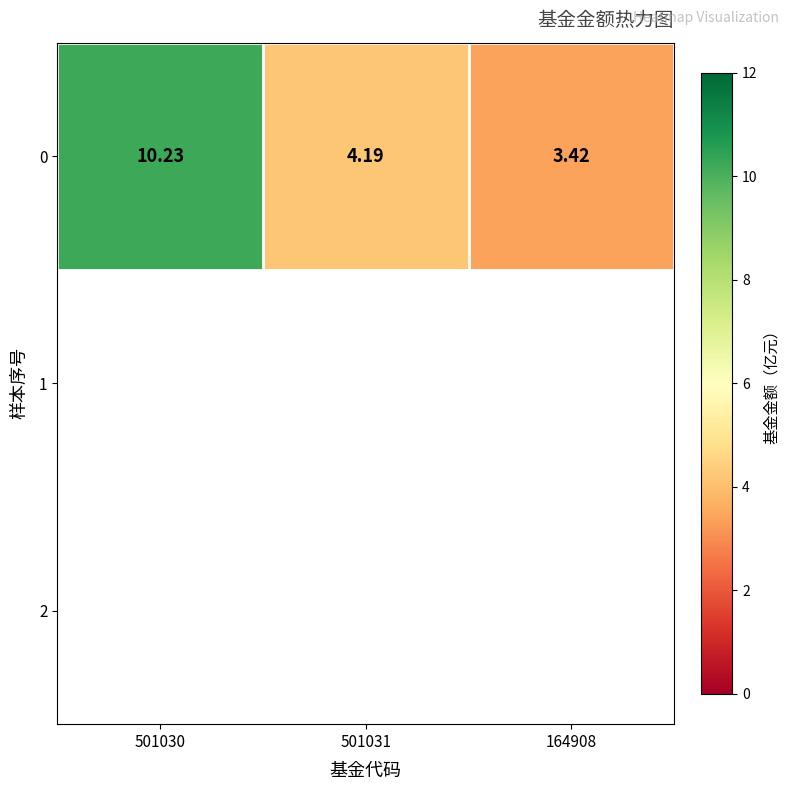

The chart shows a value of 10.2 at 501030. True or false?

True